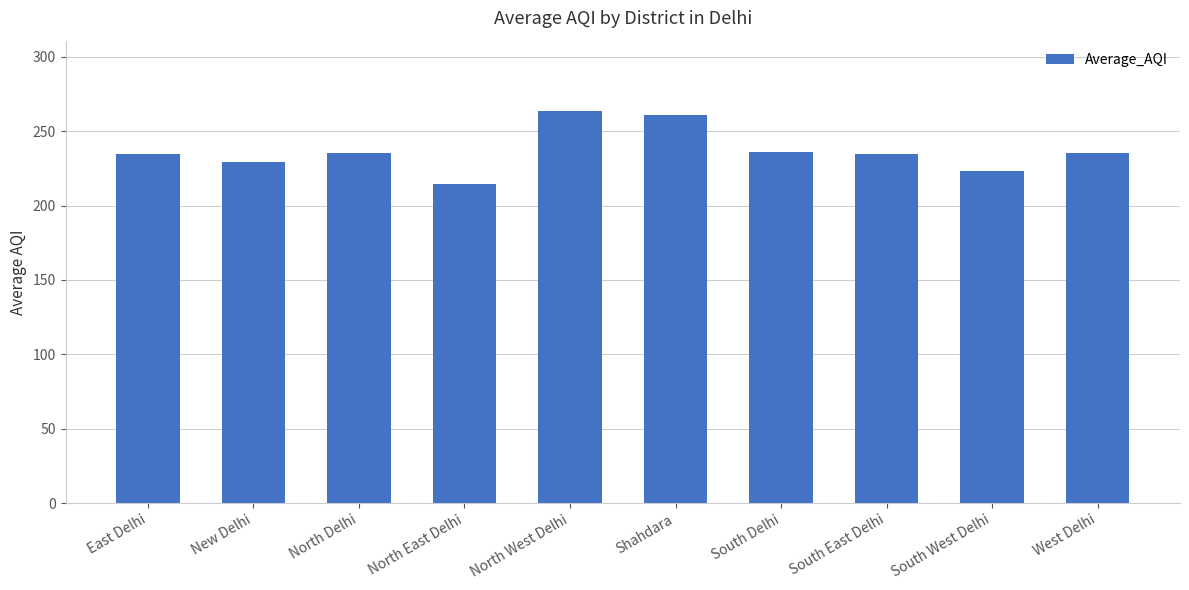

Count the number of categories in the chart.

10